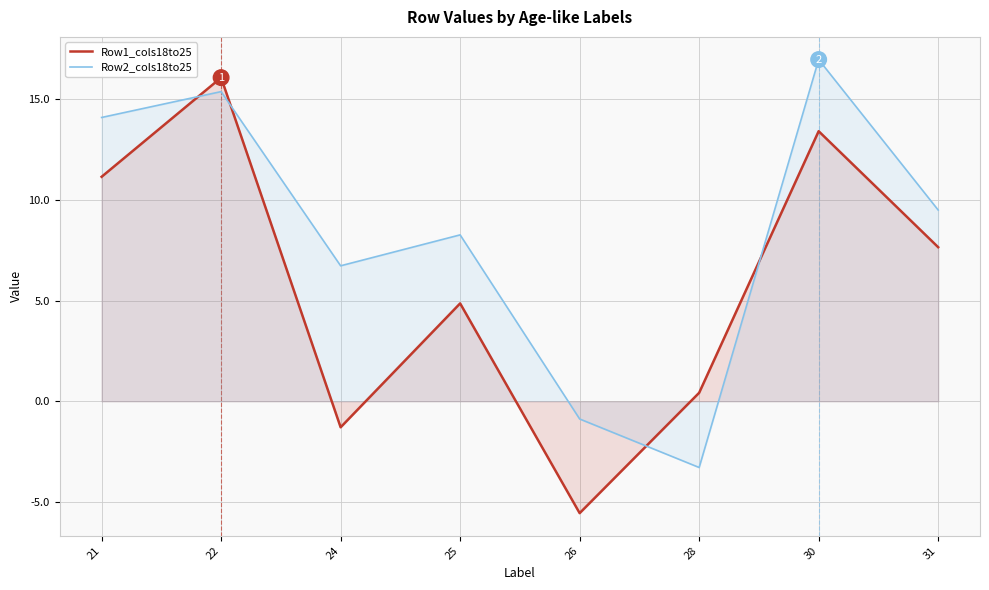

Which series changed the most between 22 and 26?

Row1_cols18to25